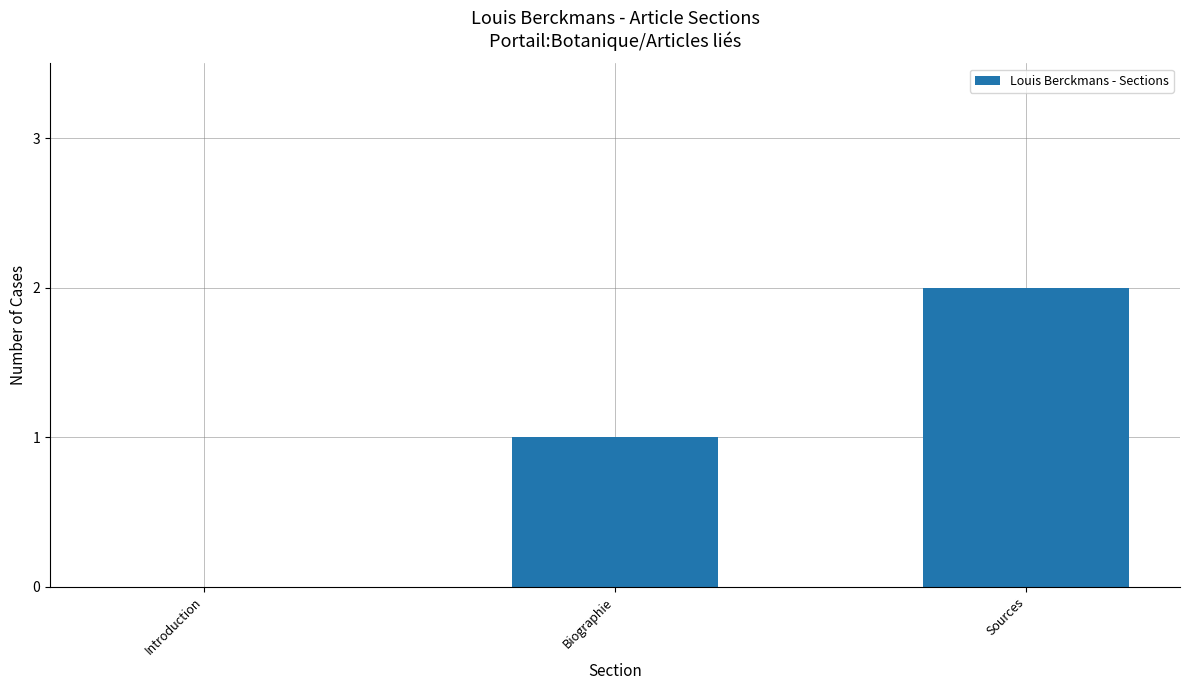

What is the sum of all values?

3